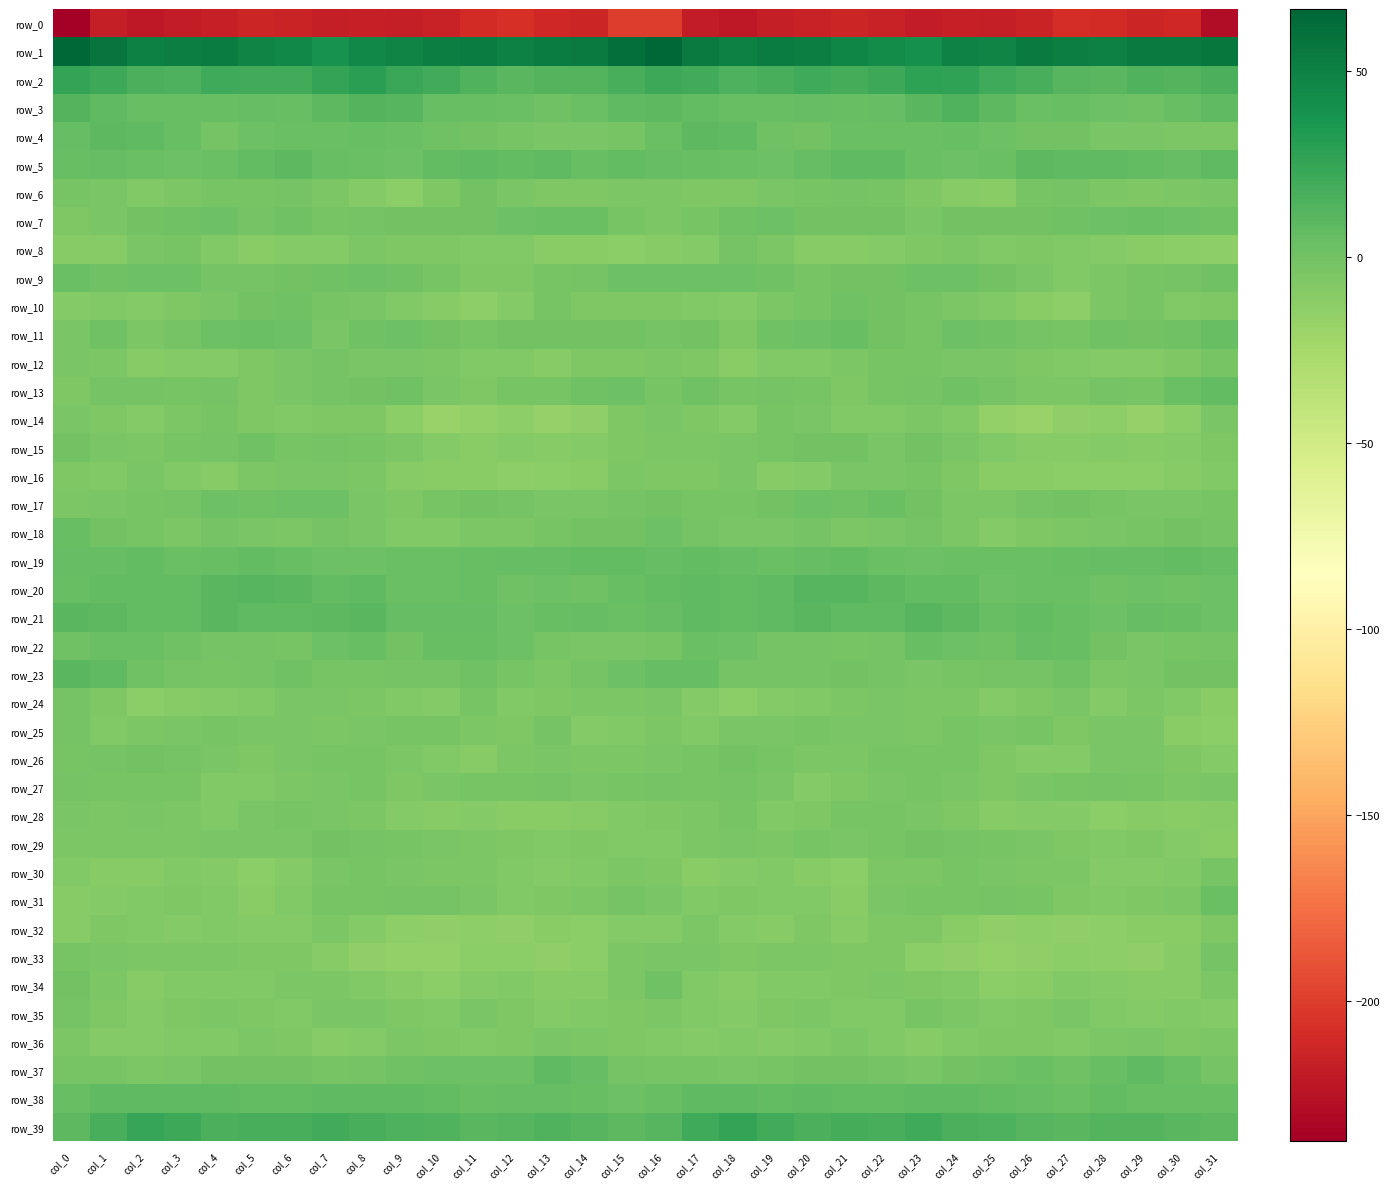

Read the row_37 value at col_12.

2.1